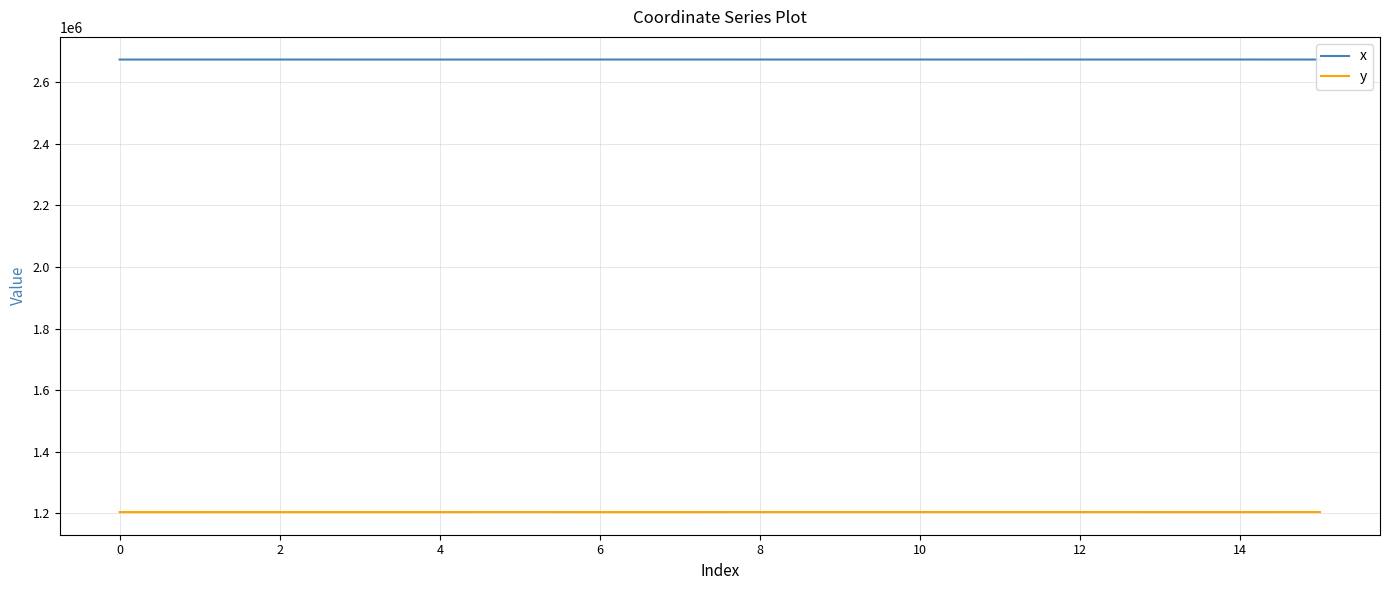

What is the sum of all x values?

42783522.6